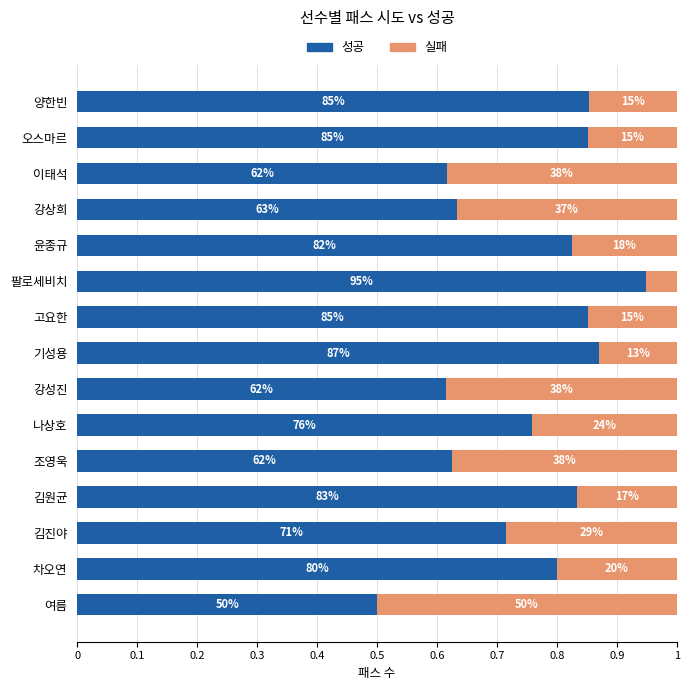

What are all the series names shown in the legend?

성공, 실패